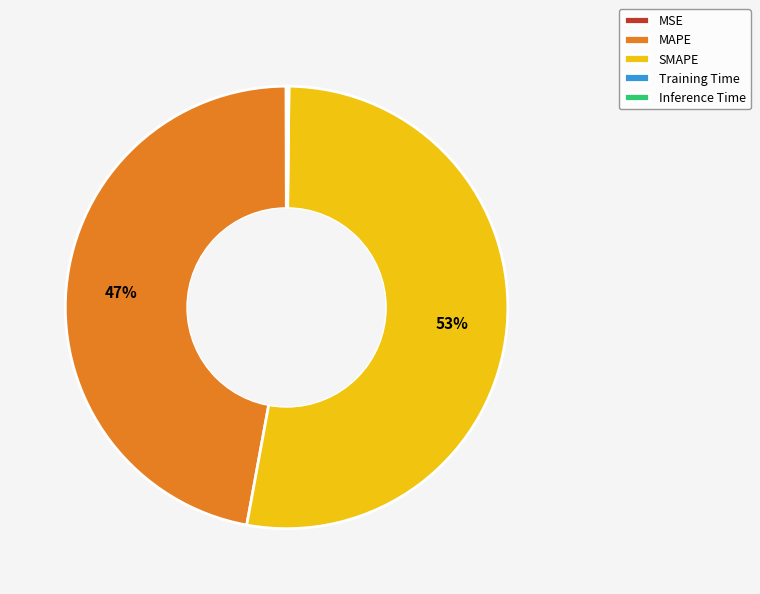

Is it true that MAPE is 47% of the pie?

True